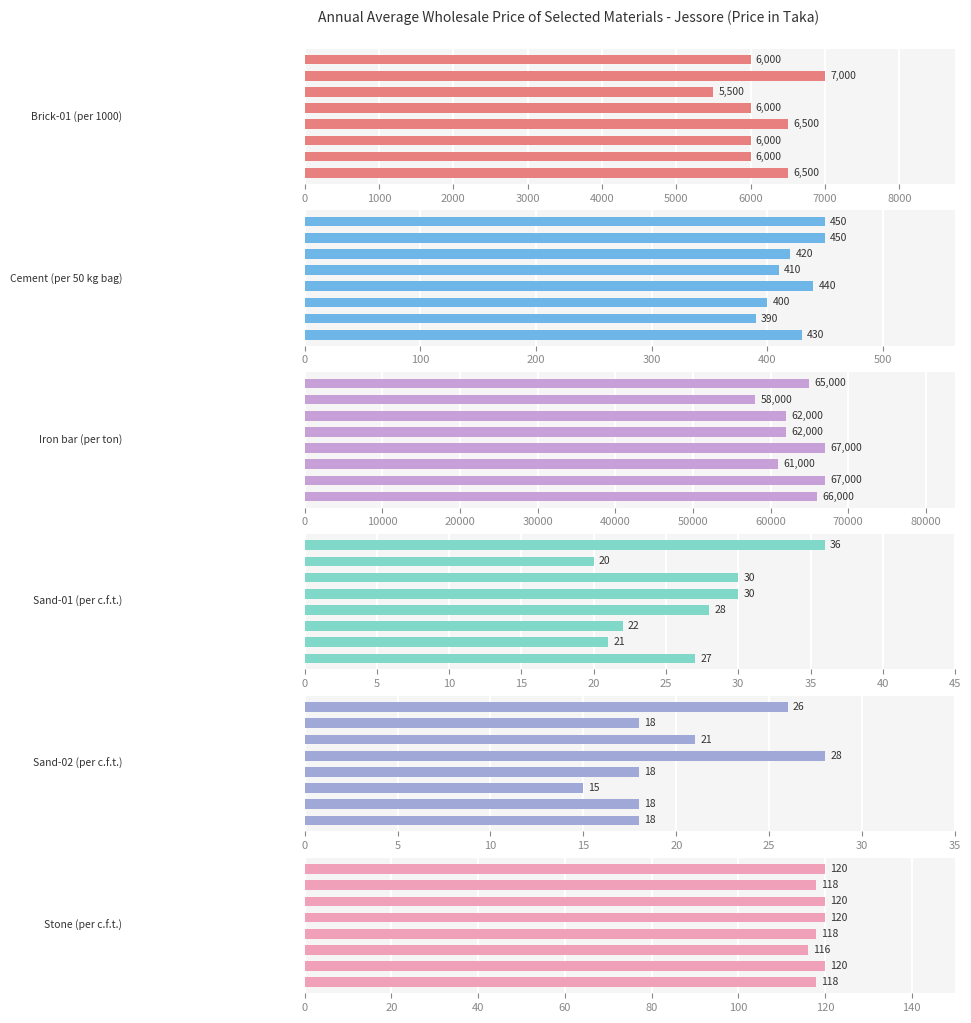

Between 6000 and 5000, which is larger?

6000